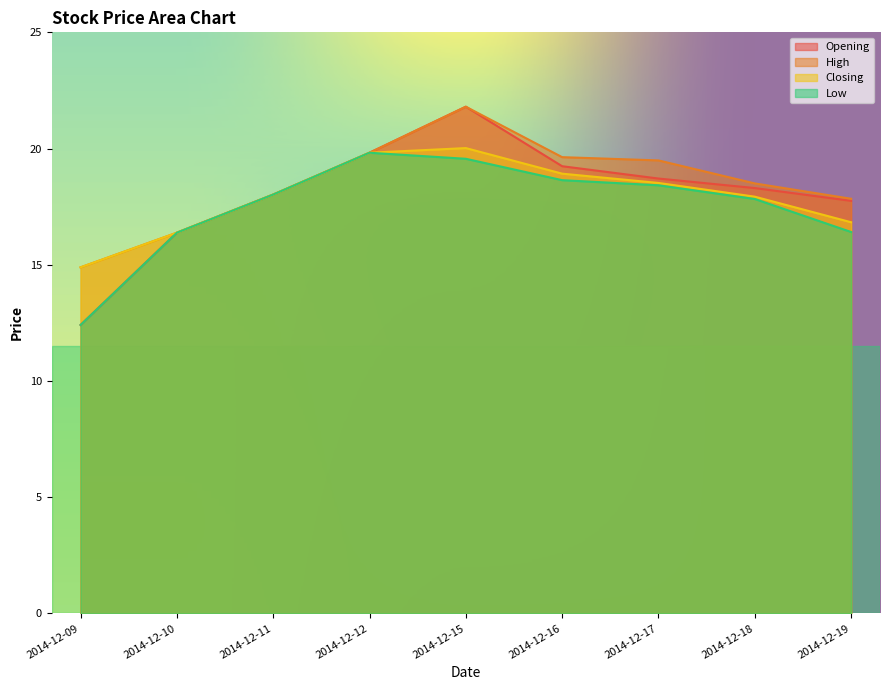

What is the difference between the maximum and minimum values in the Low series?

7.4